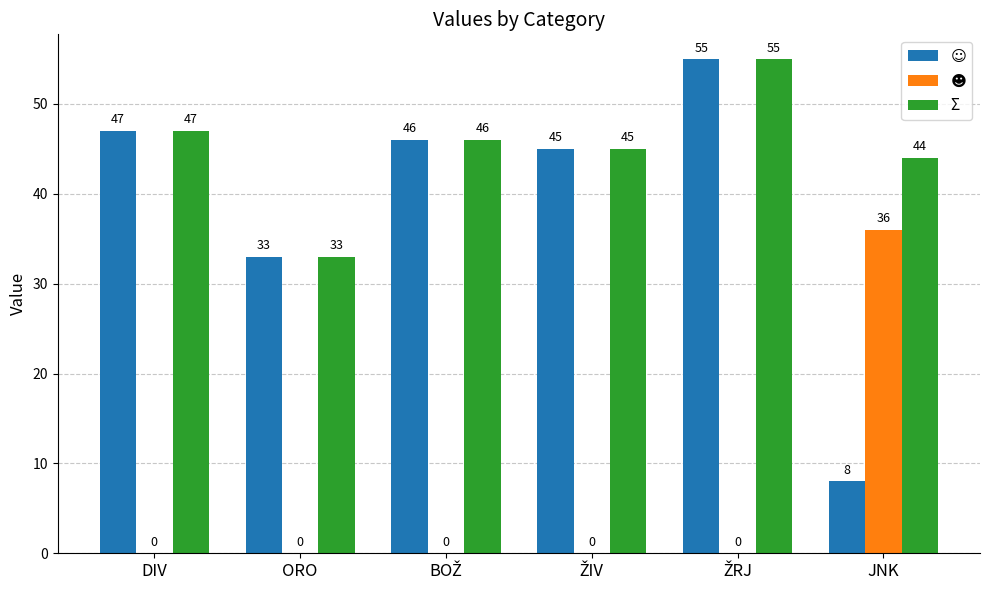

At which label is Σ closest to 44?

JNK